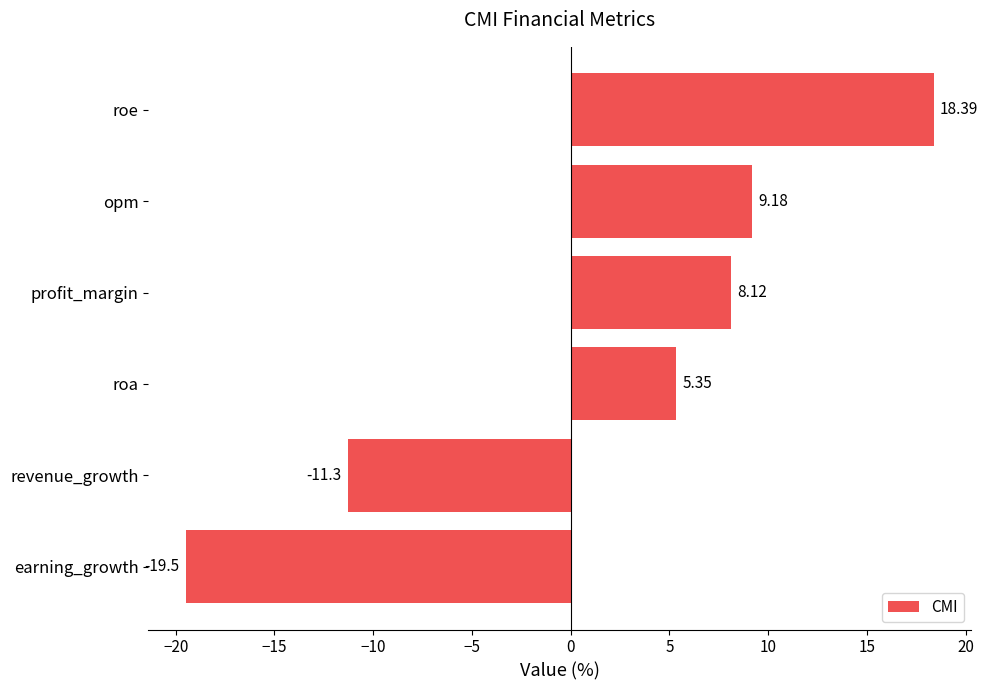

Which category has the lowest value across all series?

earning_growth